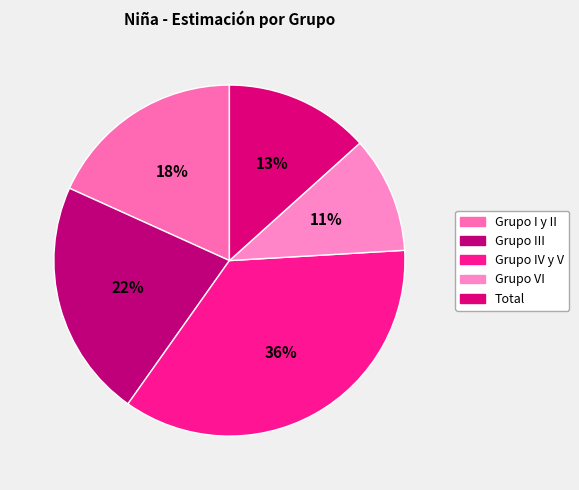

Is there a majority slice in this chart?

No